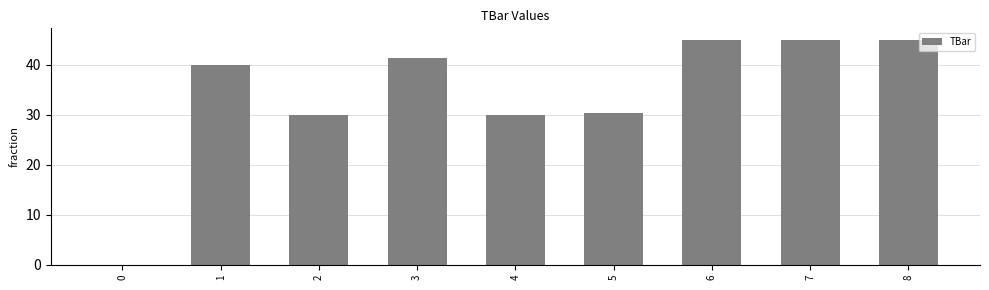

Approximately how many times larger is the value at 3 compared to 8?

0.9